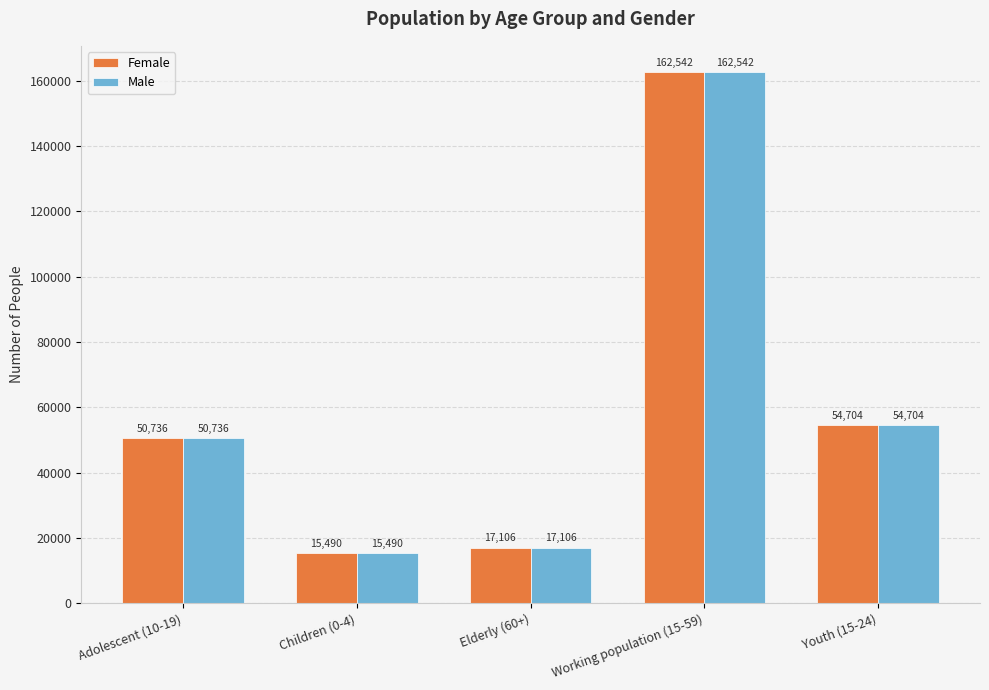

Read the Male value at Children (0-4).

15490